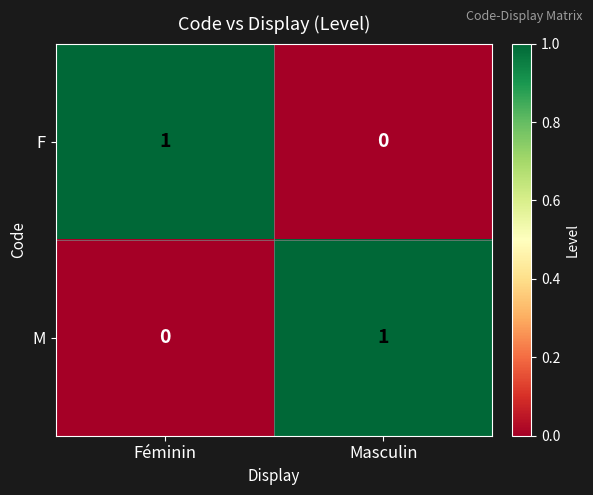

Rank the categories by M value from highest to lowest.

Masculin, Féminin